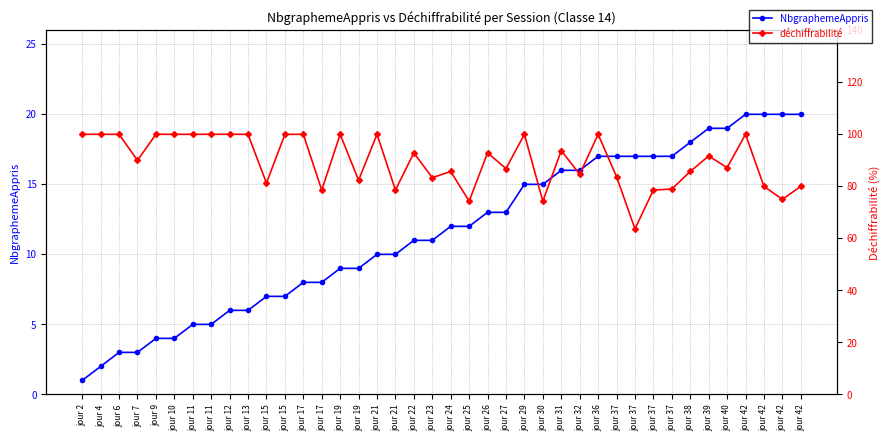

How many data points does each series have?

40